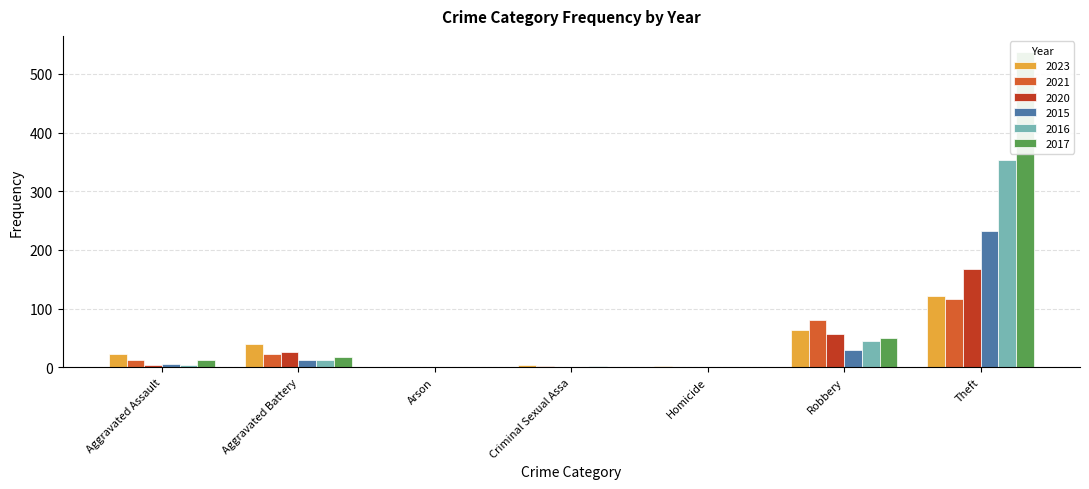

Which series has the largest range (max minus min)?

2017